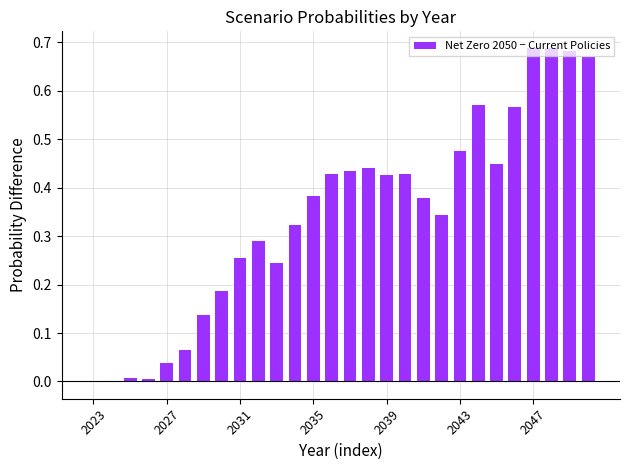

What is the sum of all values?

9.6